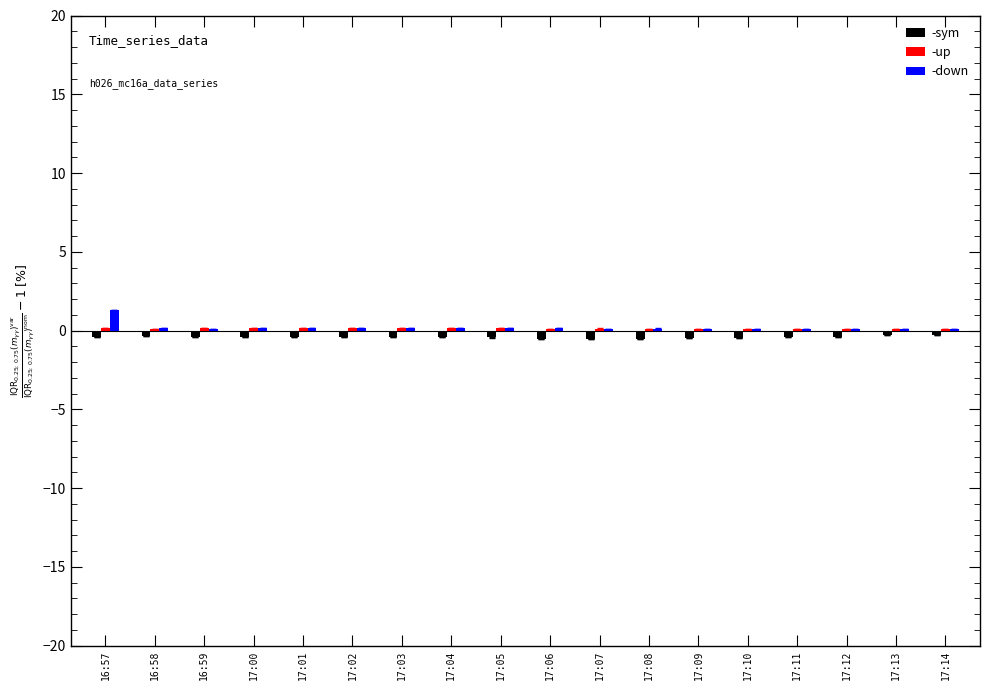

True or false: -sym has a value of -0.4 at 17:01.

True